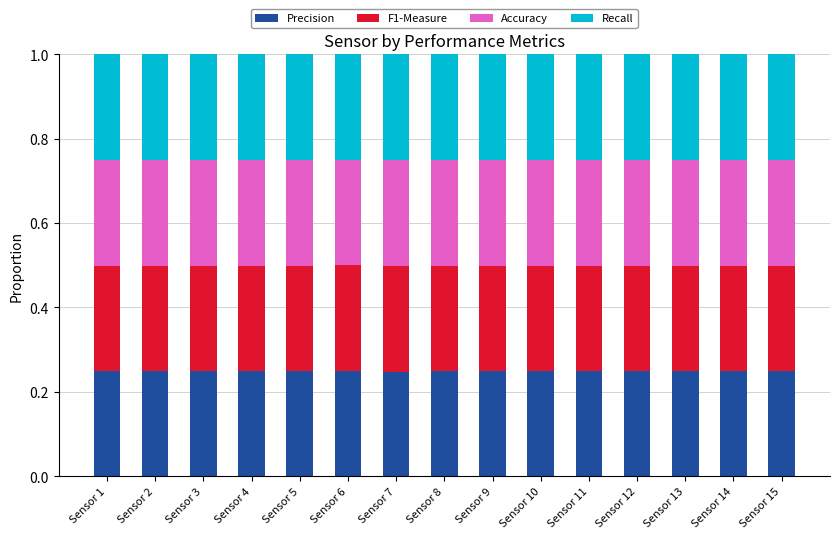

How many data points does each series have?

15